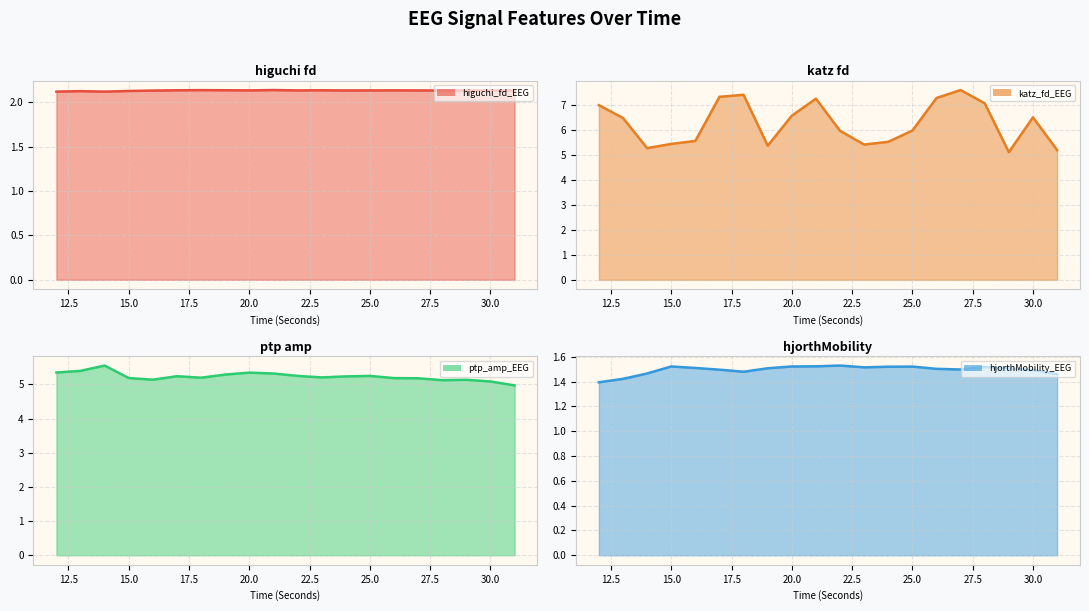

Is it true that ptp_amp_EEG equals 5.1 at 28?

True